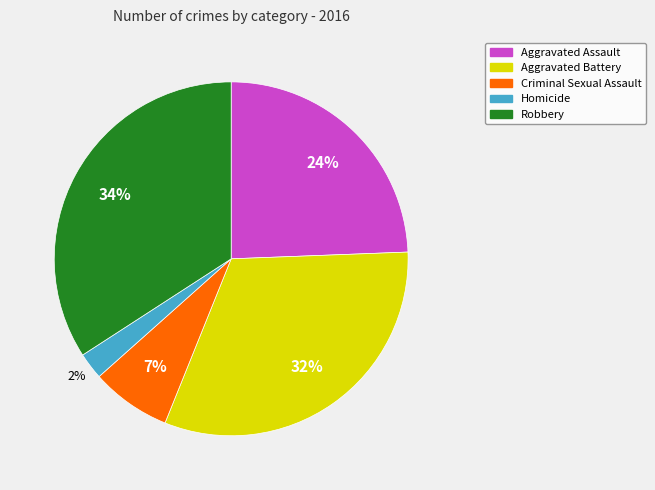

Which has a higher value, Criminal Sexual Assault or Aggravated Assault?

Aggravated Assault